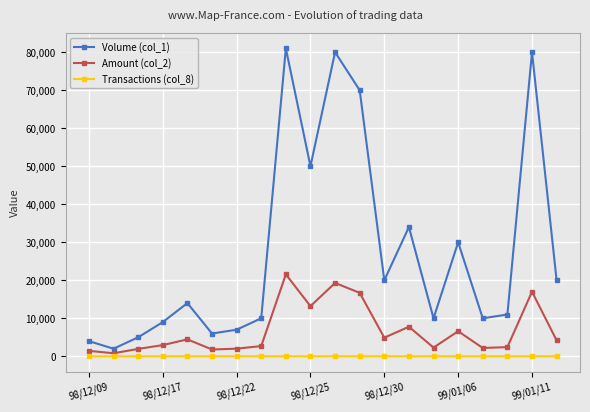

Which series has the largest total across all categories?

Volume (col_1)